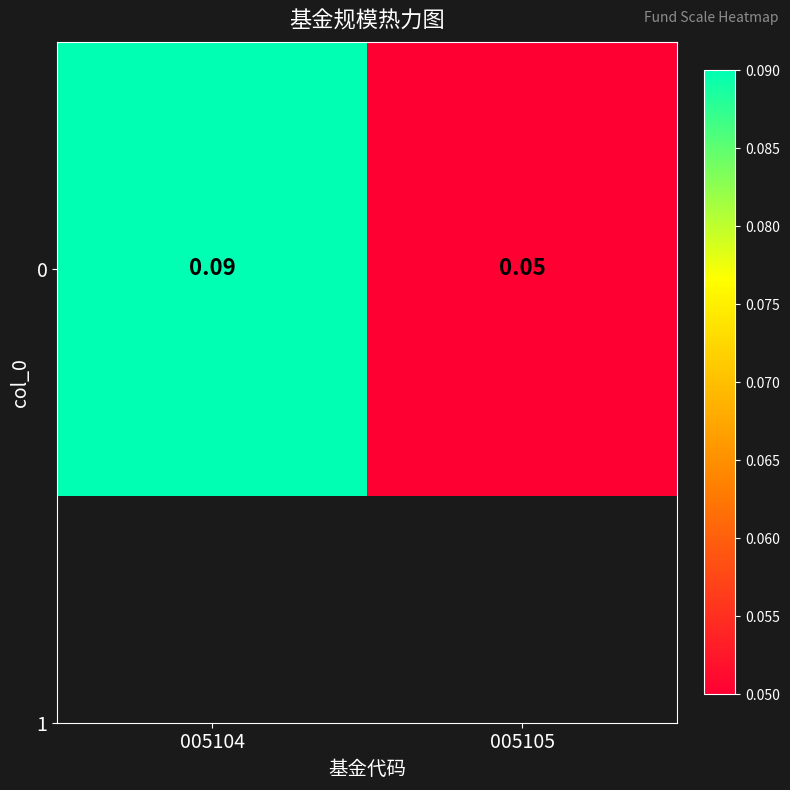

What is the smallest value displayed?

0.1